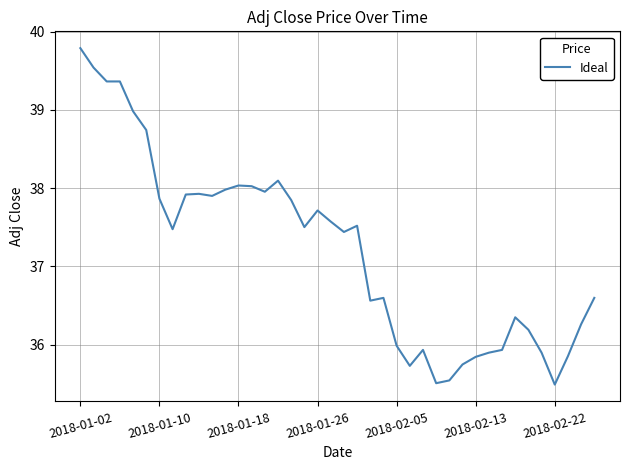

What is the greatest value displayed?

39.8